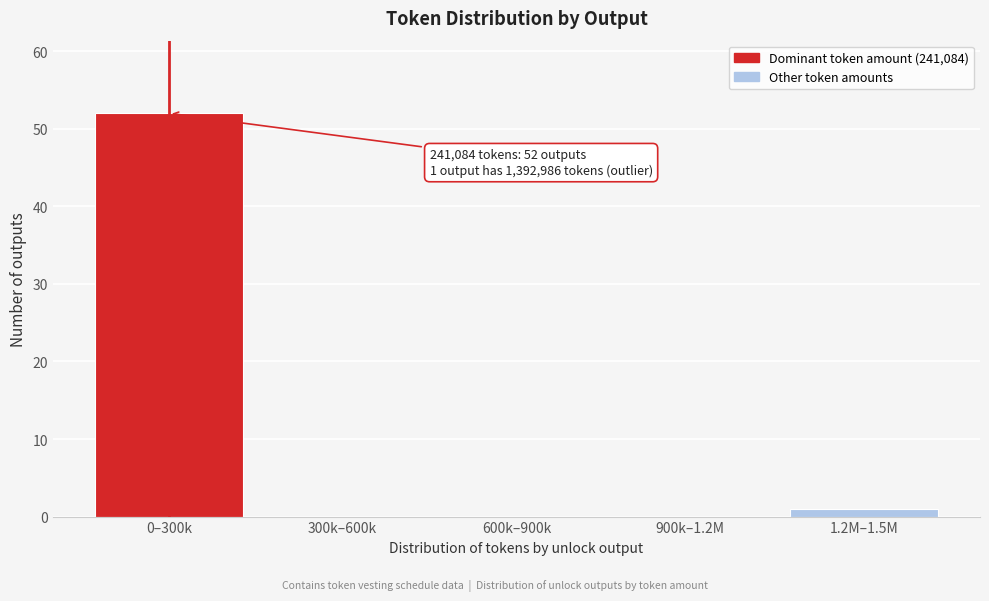

Reading right to left, list all the values displayed in this chart.

1.2M–1.5M=1	900k–1.2M=0	600k–900k=0	300k–600k=0	0–300k=52